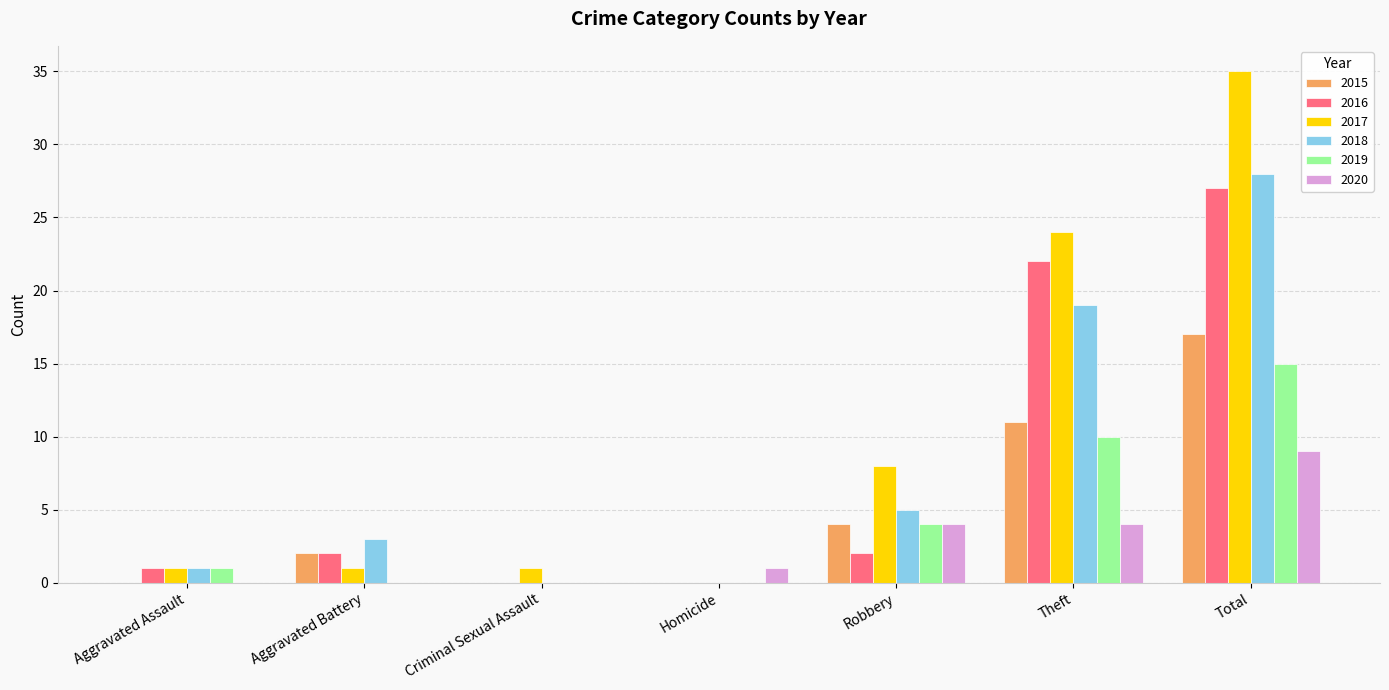

How many data points does each series have?

7